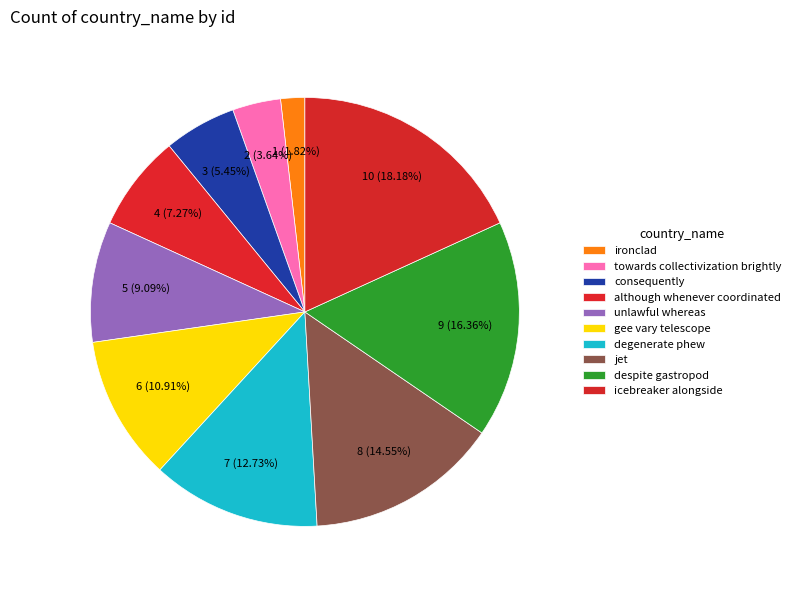

Count the number of slices in the pie.

10